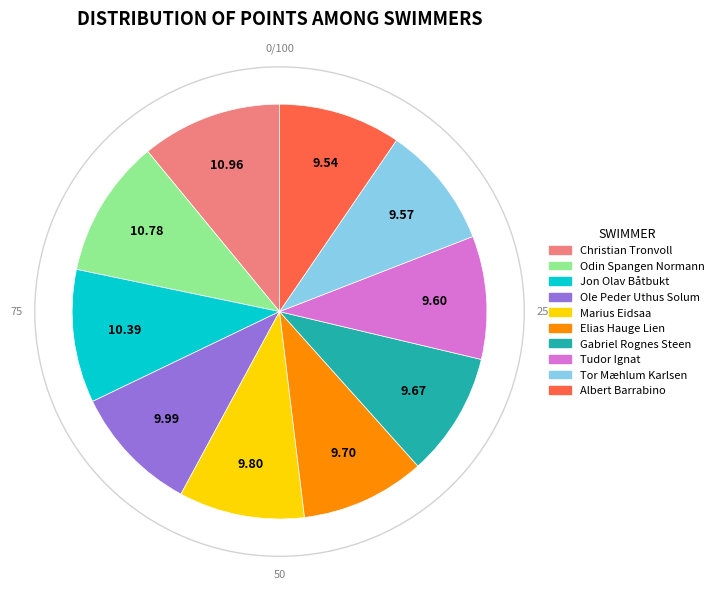

What is the ratio of the value at Odin Spangen Normann to the value at Albert Barrabino?

1.1